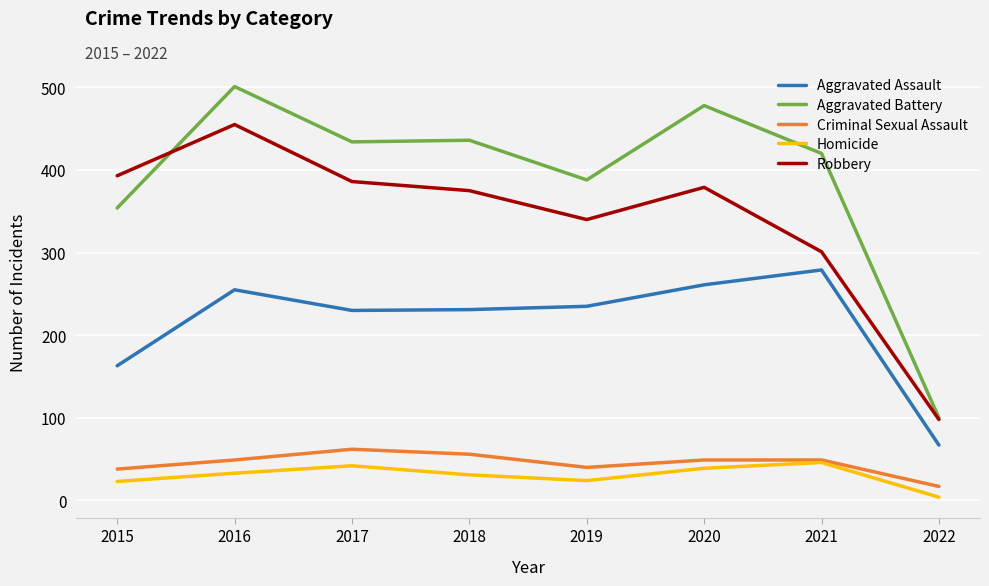

What are all the series names shown in the legend?

Aggravated Assault, Aggravated Battery, Criminal Sexual Assault, Homicide, Robbery